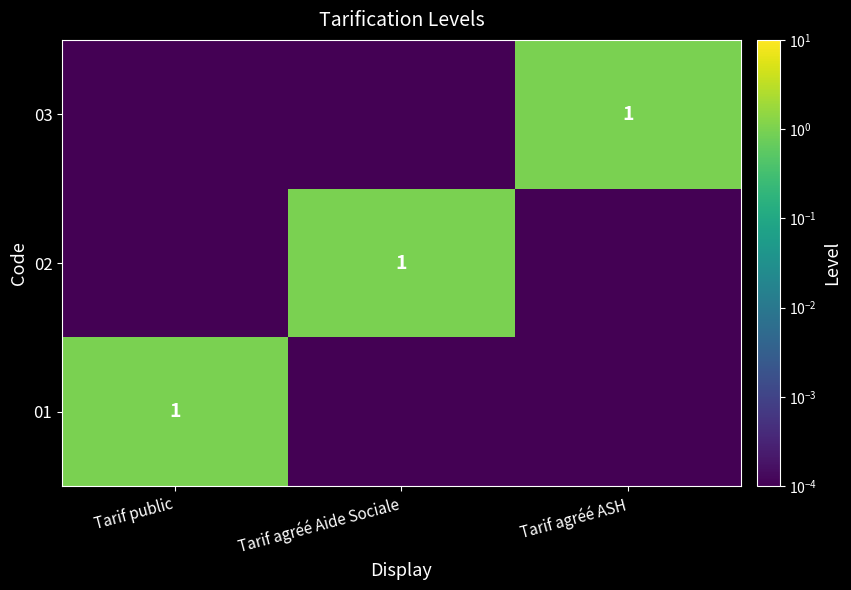

At which label is 02 closest to 0?

Tarif public